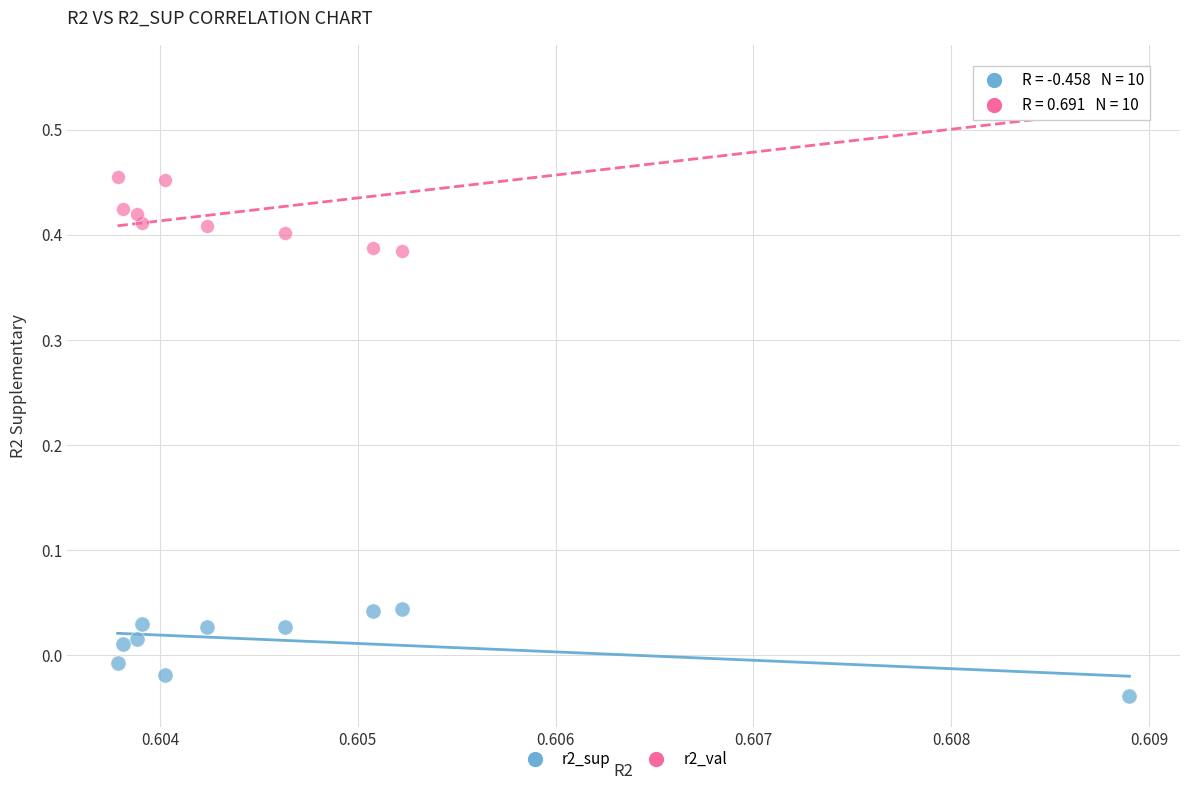

Which series reaches the minimum Y coordinate?

r2_sup